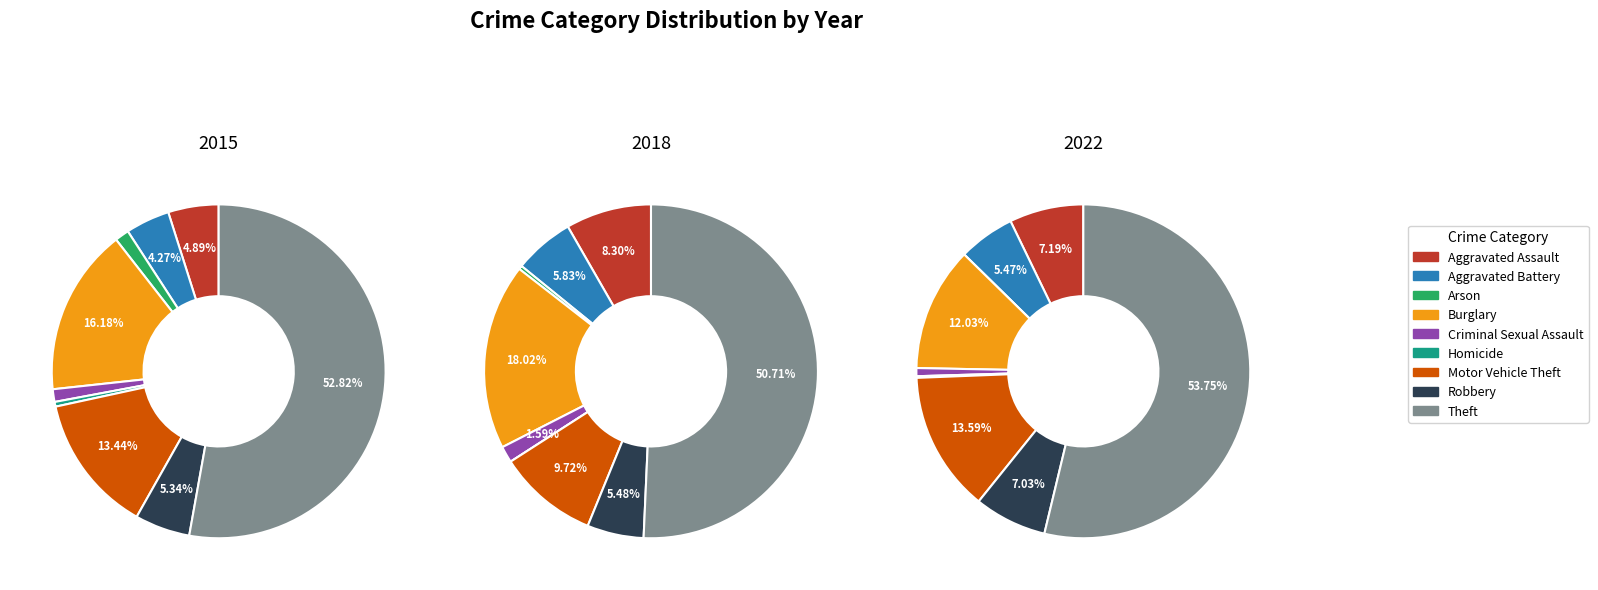

True or false: Motor Vehicle Theft accounts for 1% of the total.

False